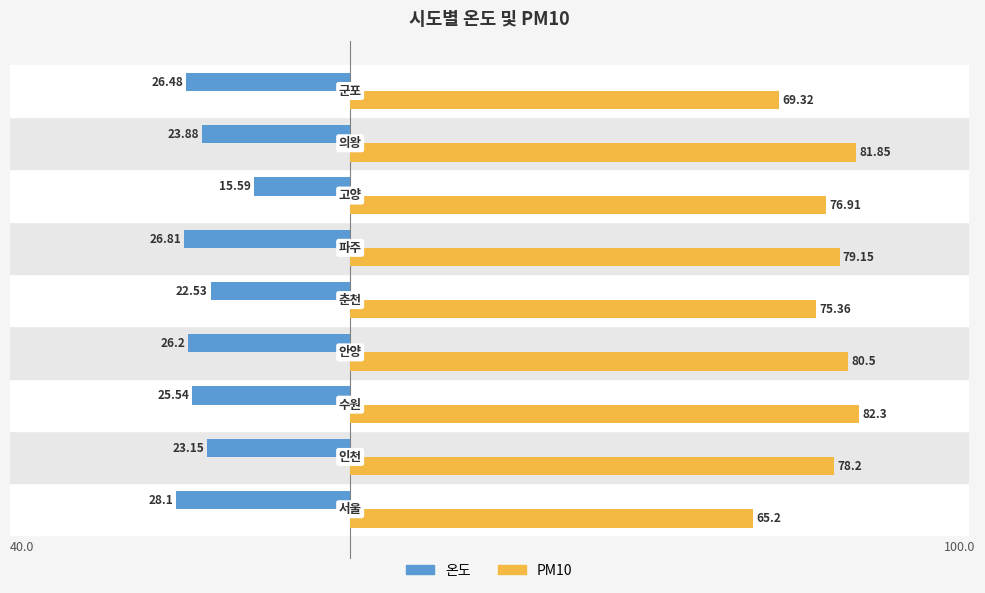

What are all the series names shown in the legend?

온도, PM10